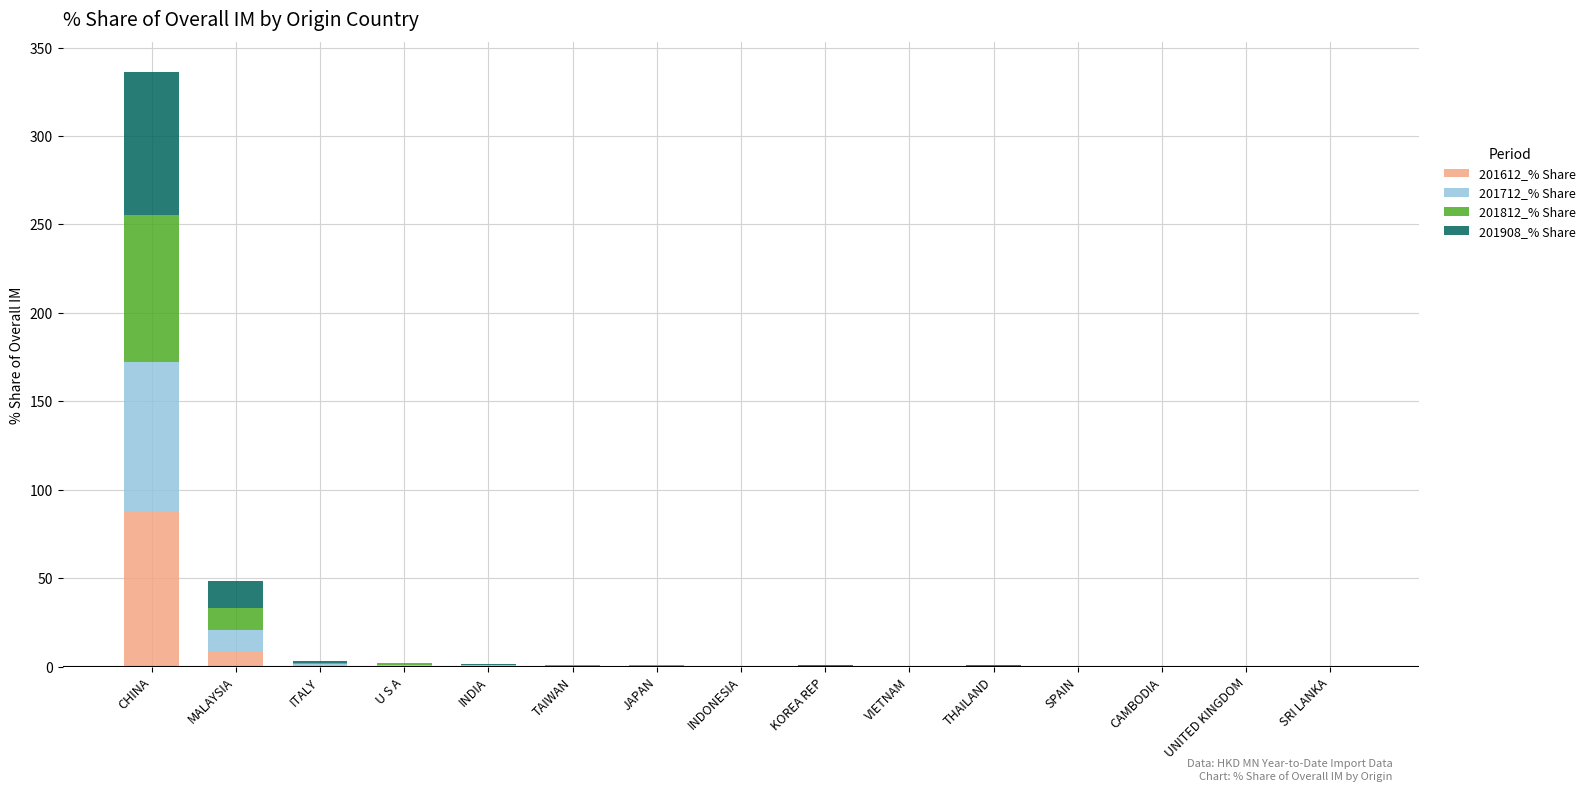

Which category has the highest value in the 201612_% Share series?

CHINA